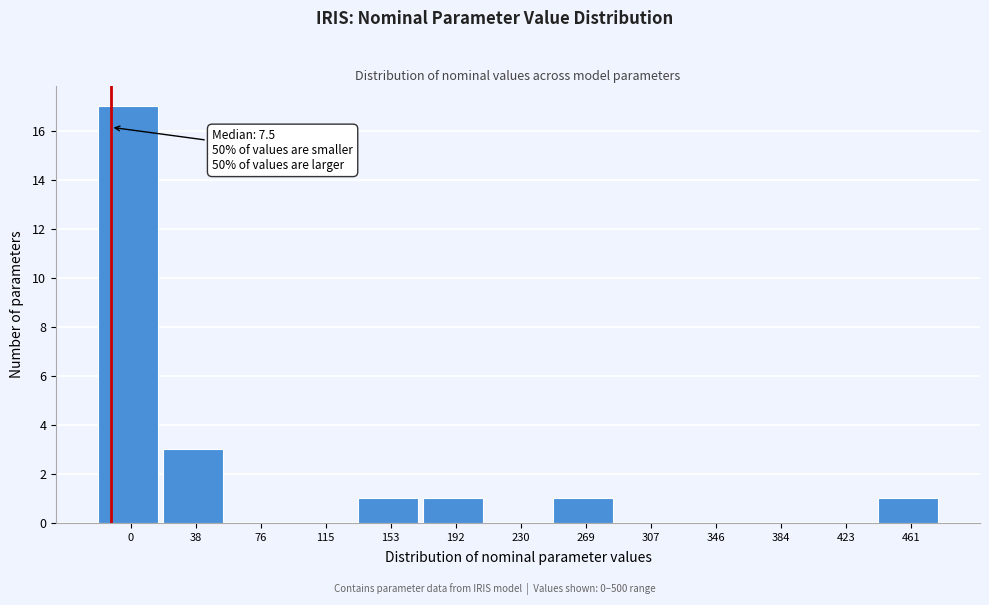

Reading left to right, list all the values displayed in this chart.

0=17	38=3	76=0	115=0	153=1	192=1	230=0	269=1	307=0	346=0	384=0	423=0	461=1